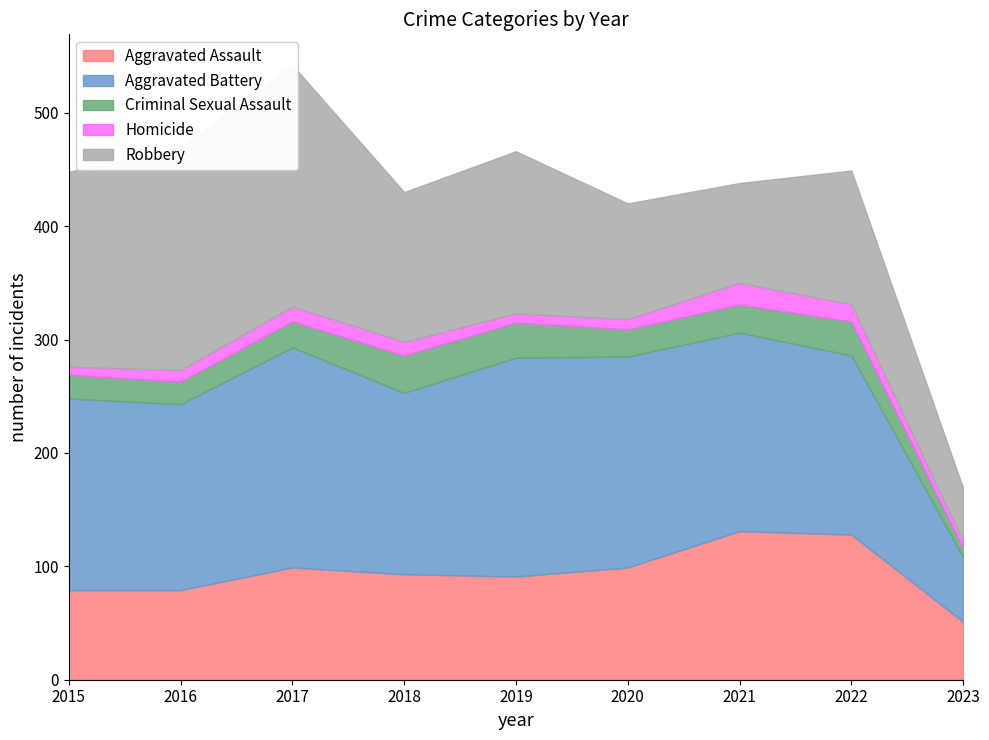

Which series changed the most between 2020 and 2021?

Aggravated Assault